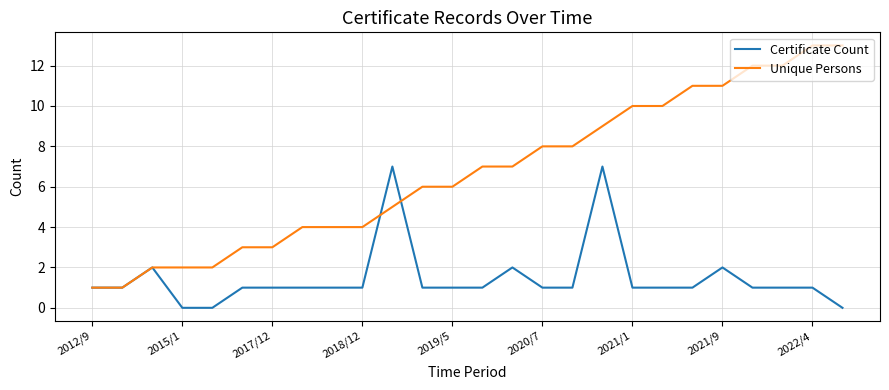

What is the highest value of the Unique Persons series?

13